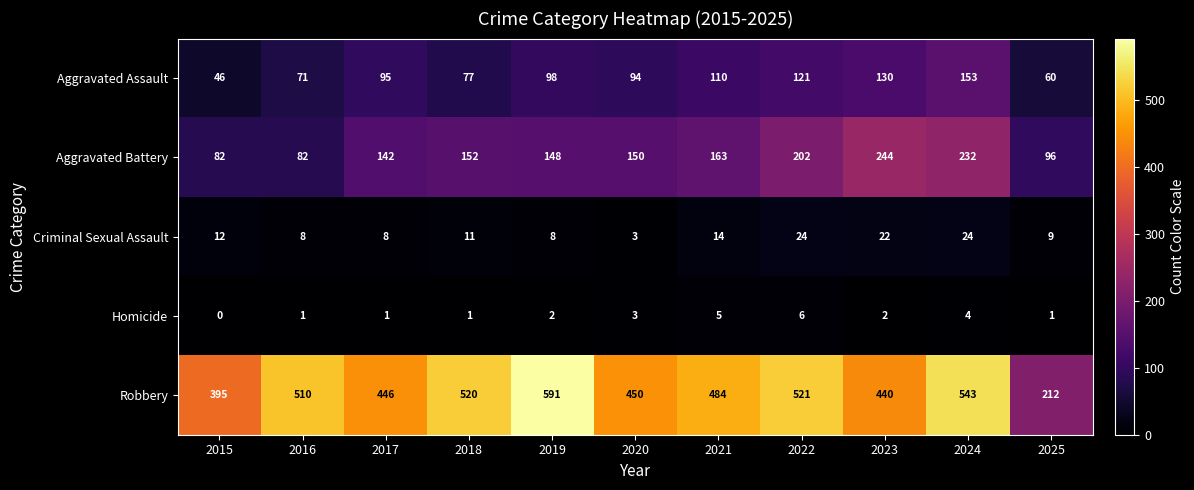

Count the Homicide values in the range 1 to 4.

8